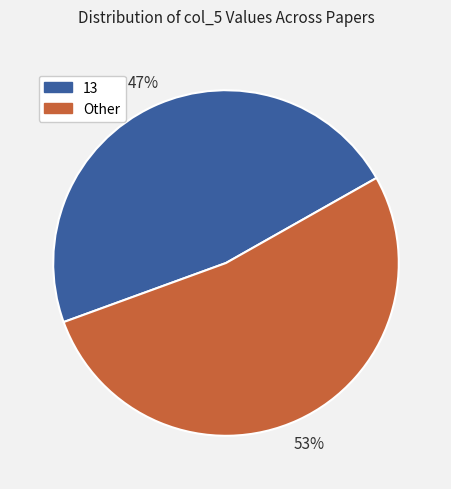

Do 13 and Other together represent more than half of the pie?

Yes